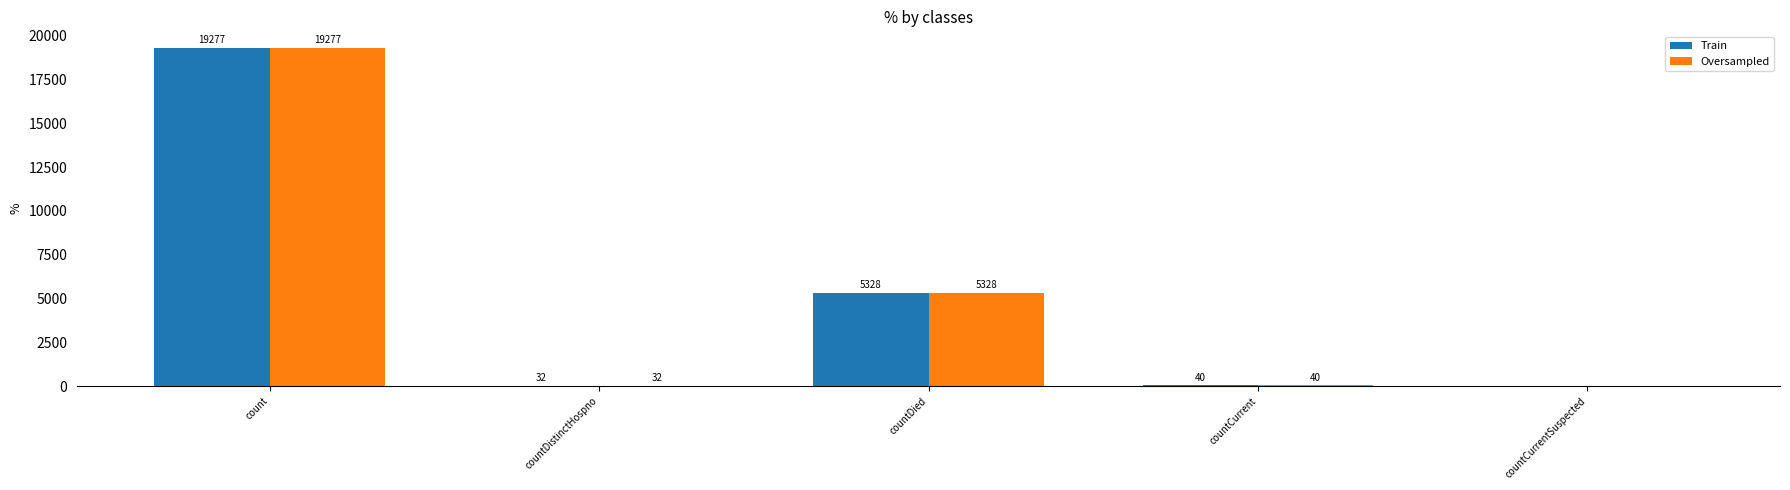

At which category is the sum across all series the highest?

count